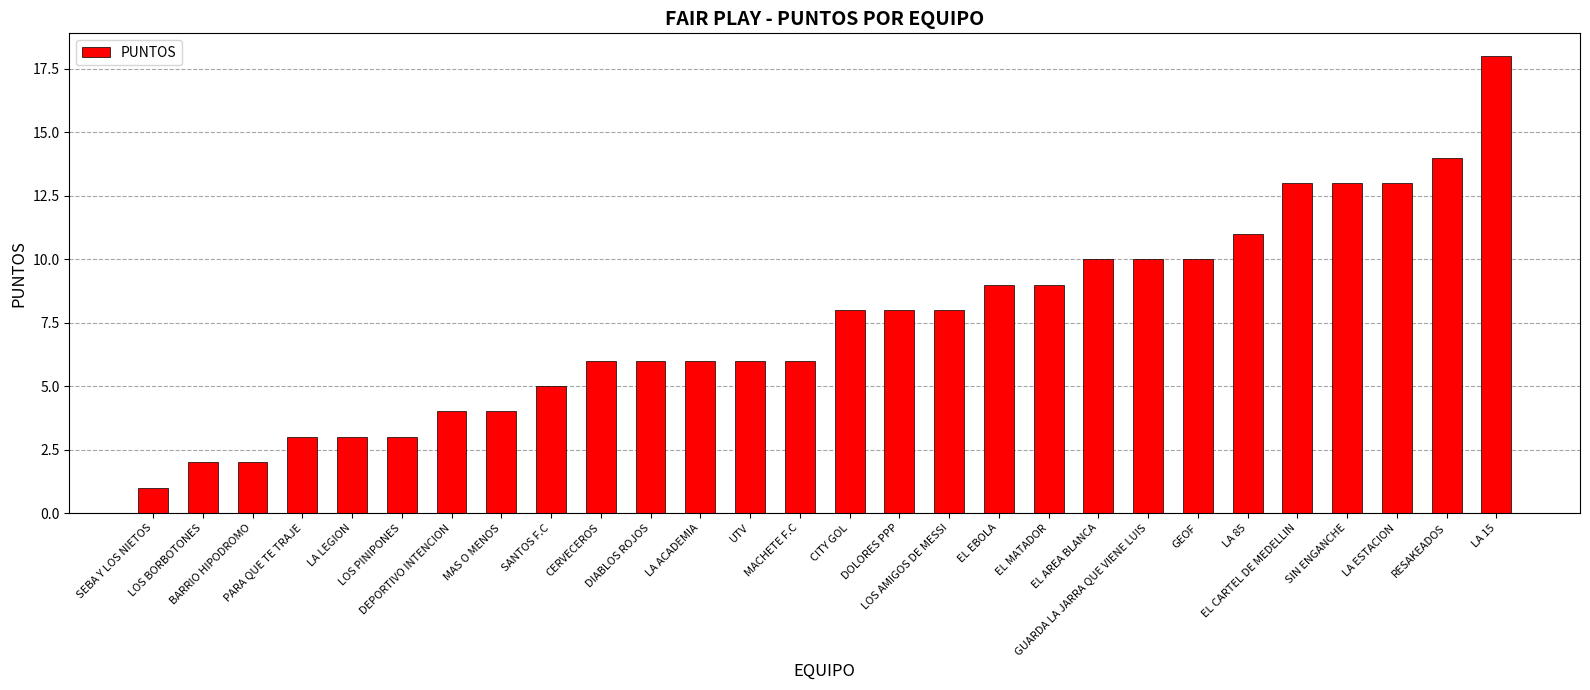

What is the difference between the second highest and minimum values?

13